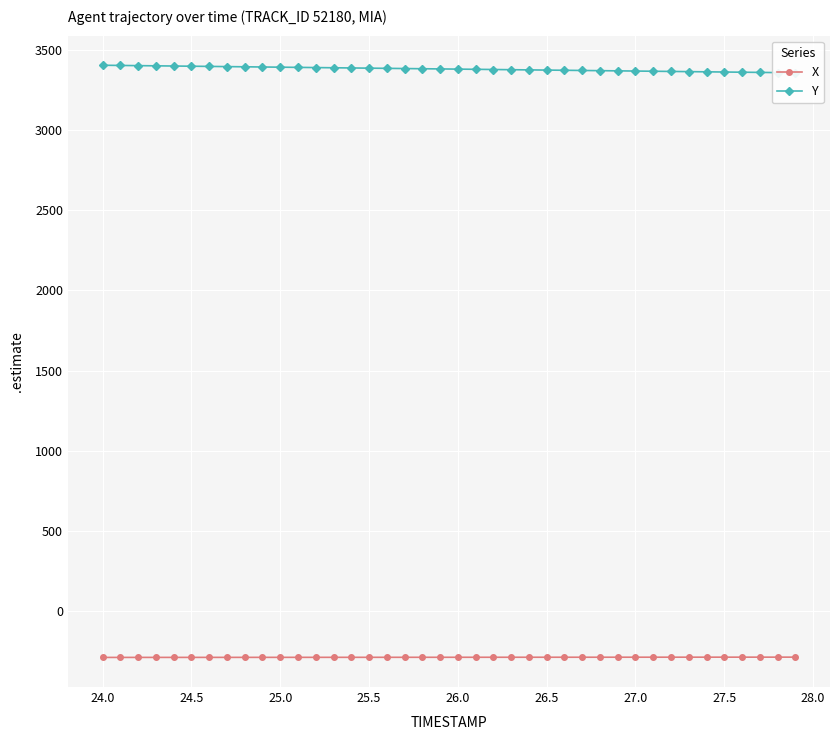

True or false: Y has more than 1 points higher than both neighbors.

False